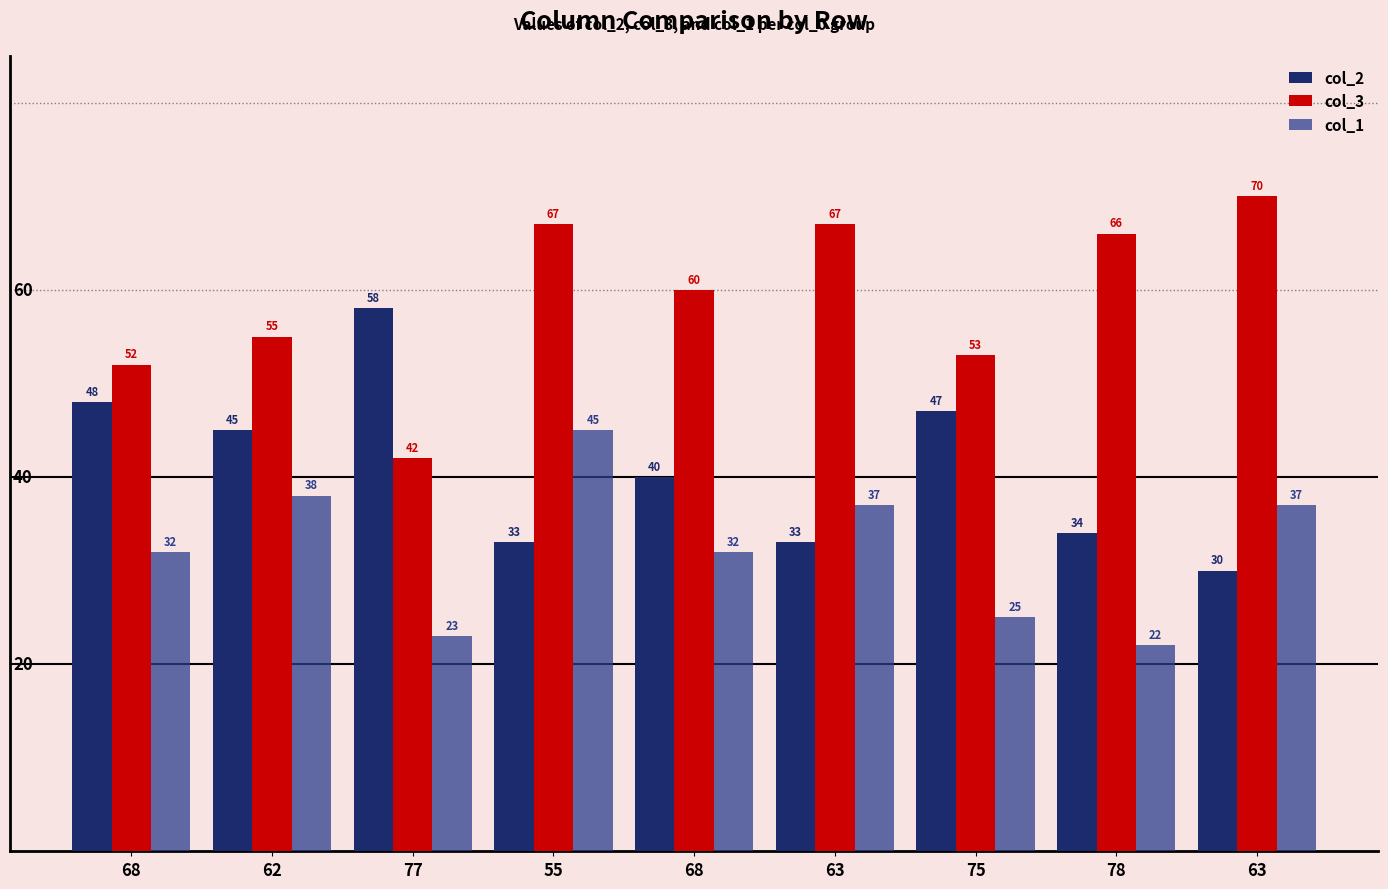

How many data points does each series have?

9